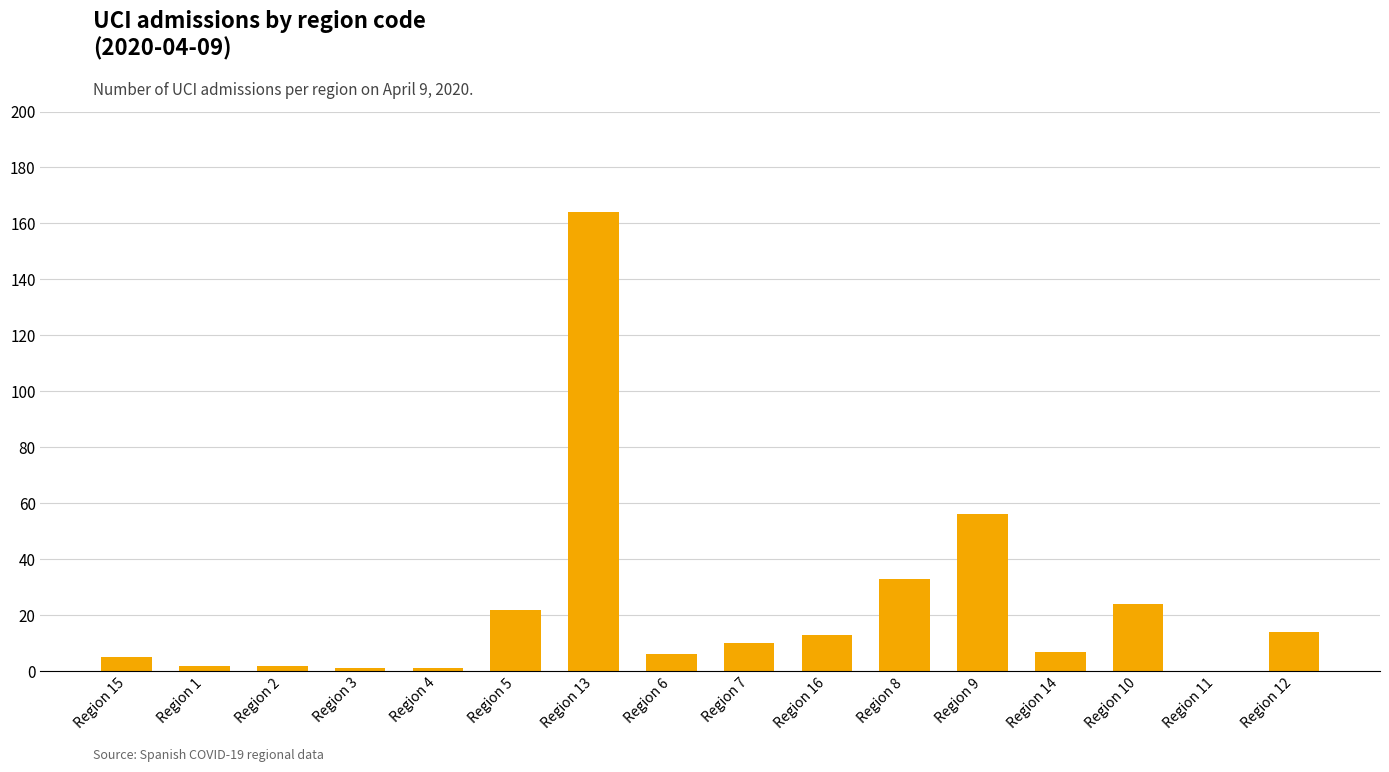

Which category has the highest value across all series?

Region 13